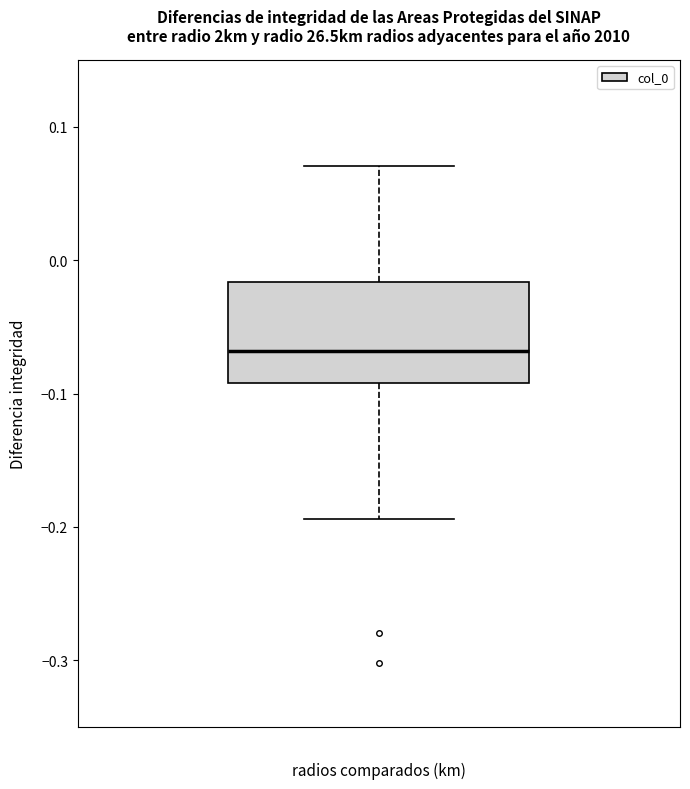

Transcribe this box plot: give where the median line is, the range the box spans, and where the two whiskers end, as read against the y-axis. The values are not printed on the chart, so give them approximately, as read against the axis.

median -0.07, box -0.09 to -0.02, whiskers -0.19 to 0.07